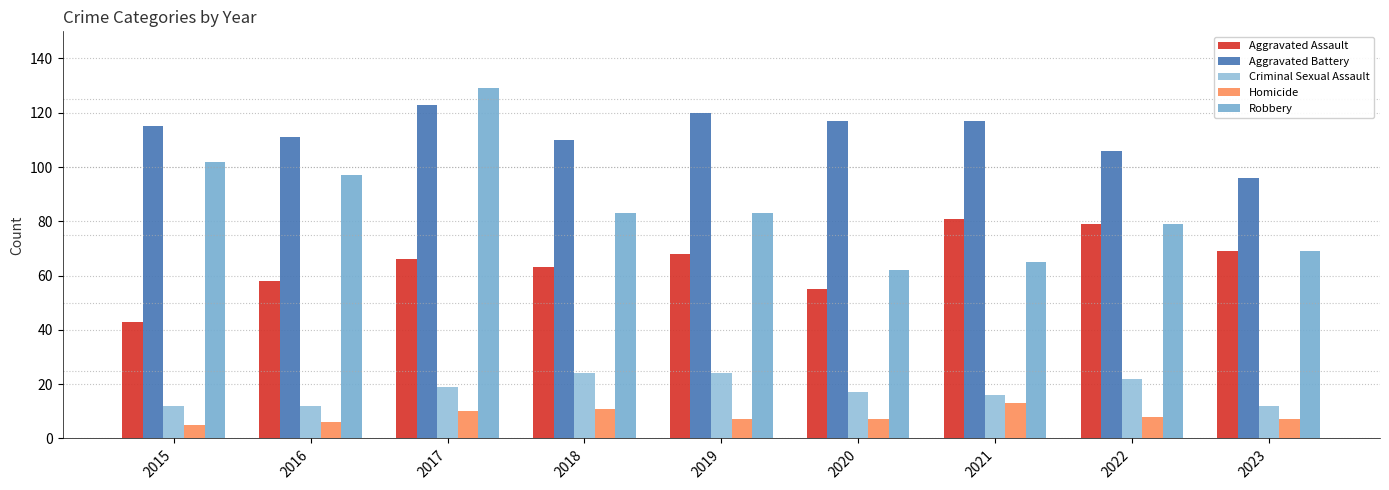

Does the chart contain stacked bars?

No